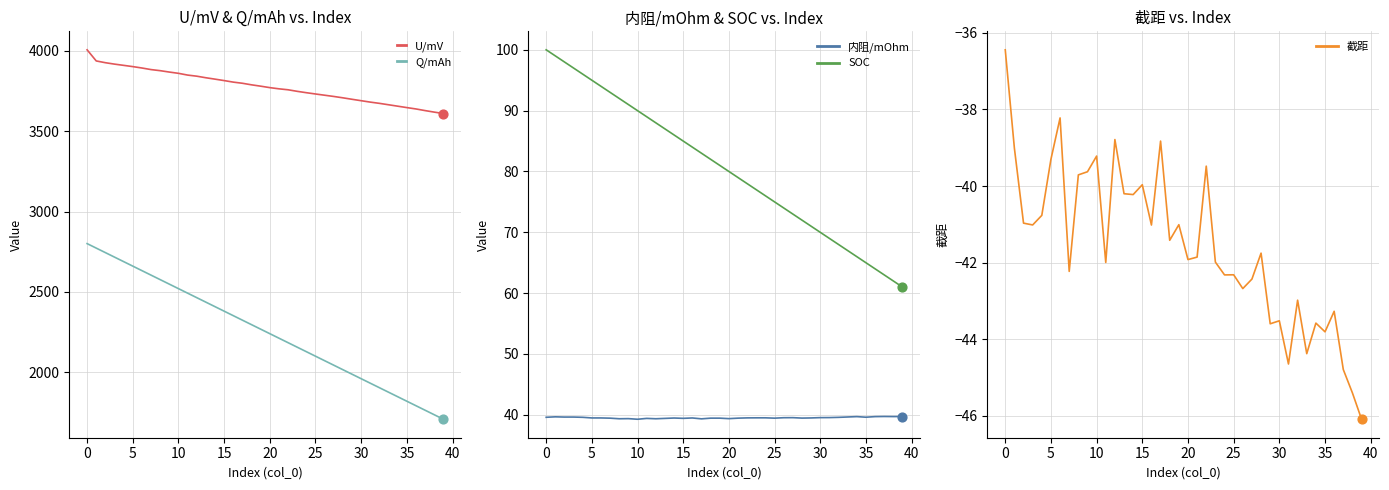

What are all the series names shown in the legend?

U/mV, Q/mAh, 内阻/mOhm, SOC, 截距